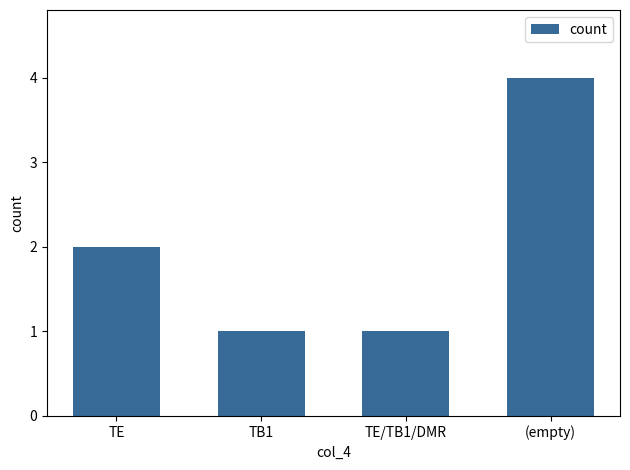

What is the change in value from TE to TE/TB1/DMR?

-1